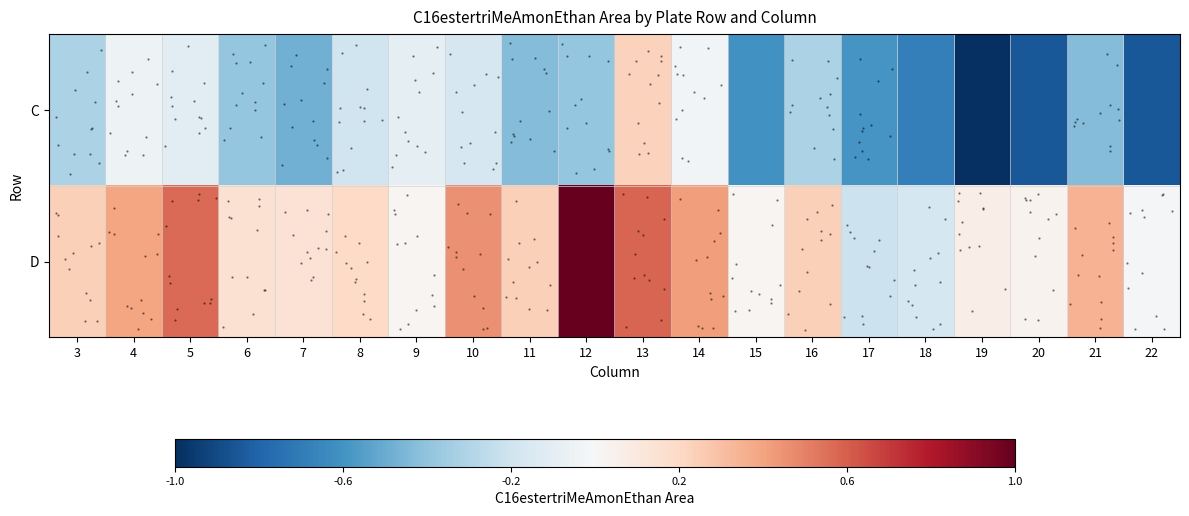

What is the difference between the highest and lowest values at 11?

0.7